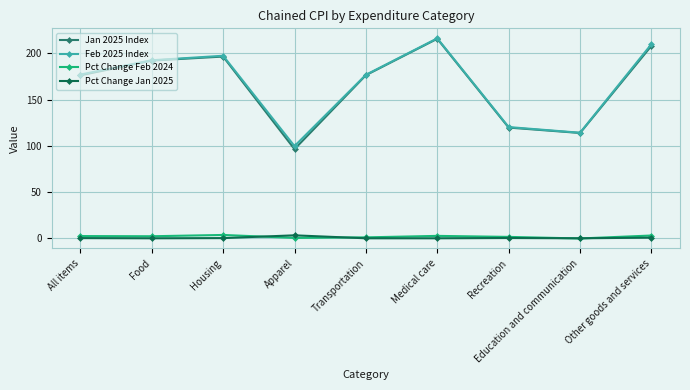

What is the maximum value shown in the chart?

216.4